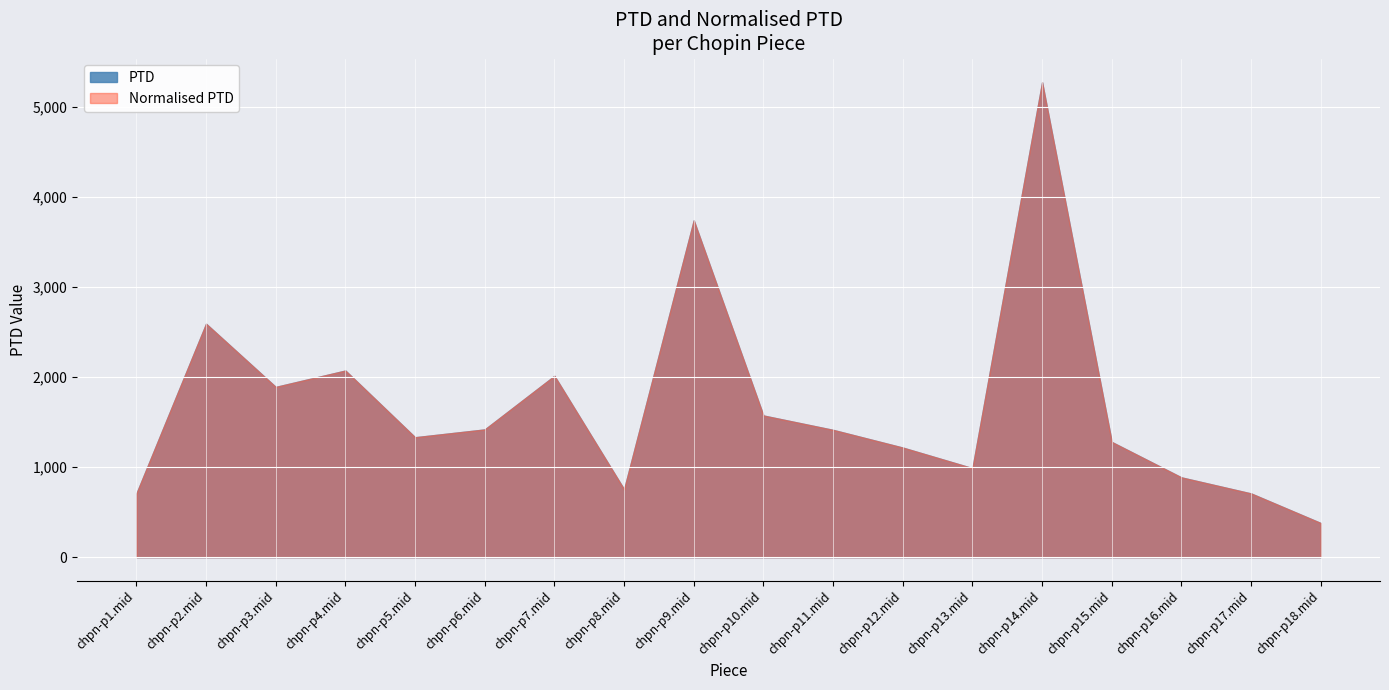

What are all the series names shown in the legend?

PTD, Normalised PTD